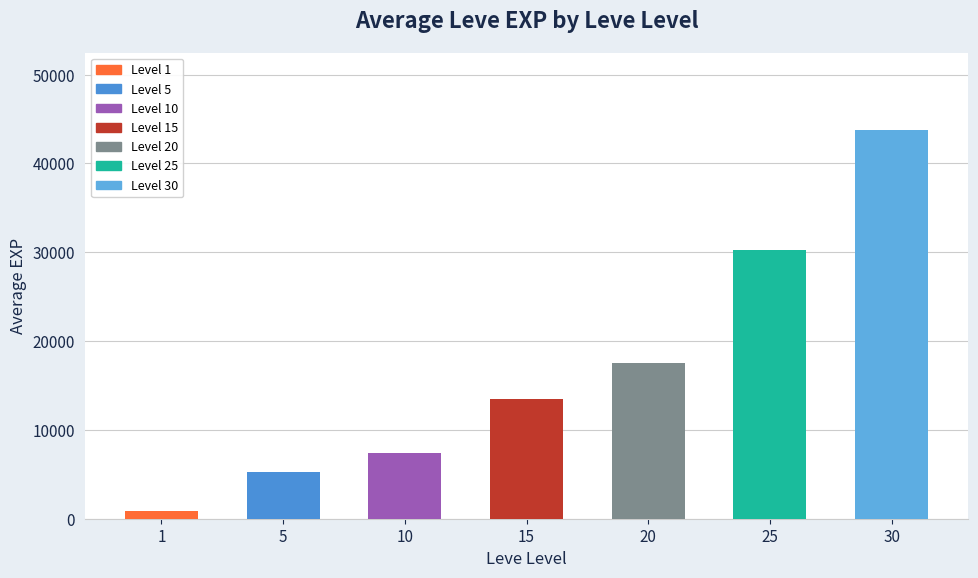

Rank the categories by value from highest to lowest.

30, 25, 20, 15, 10, 5, 1